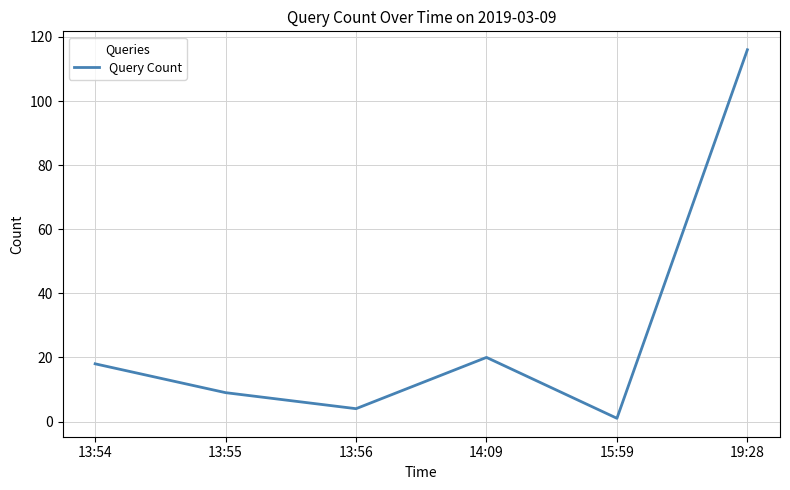

Reading right to left, transcribe all the data shown in this chart.

116	1	20	4	9	18